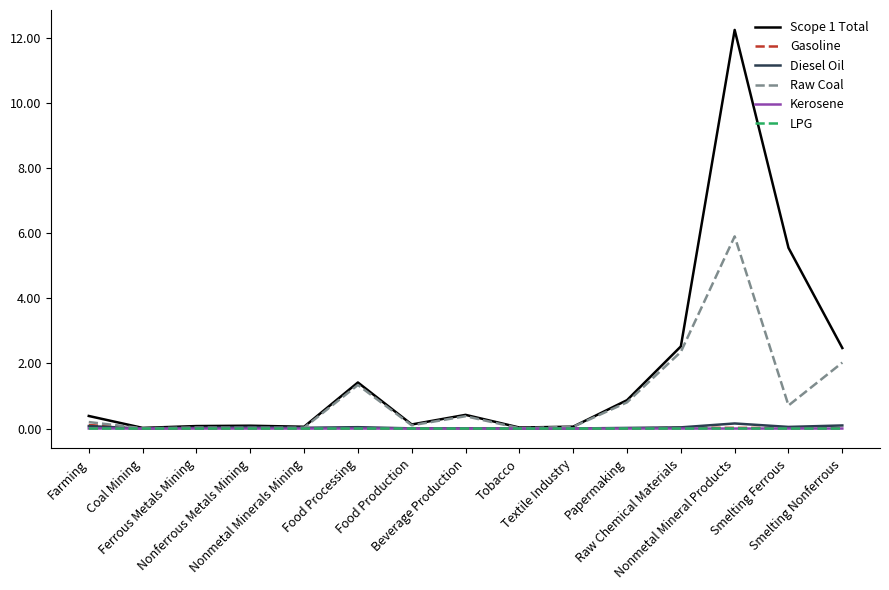

What is the sum of the Diesel Oil values at Raw Chemical Materials and Farming?

0.1